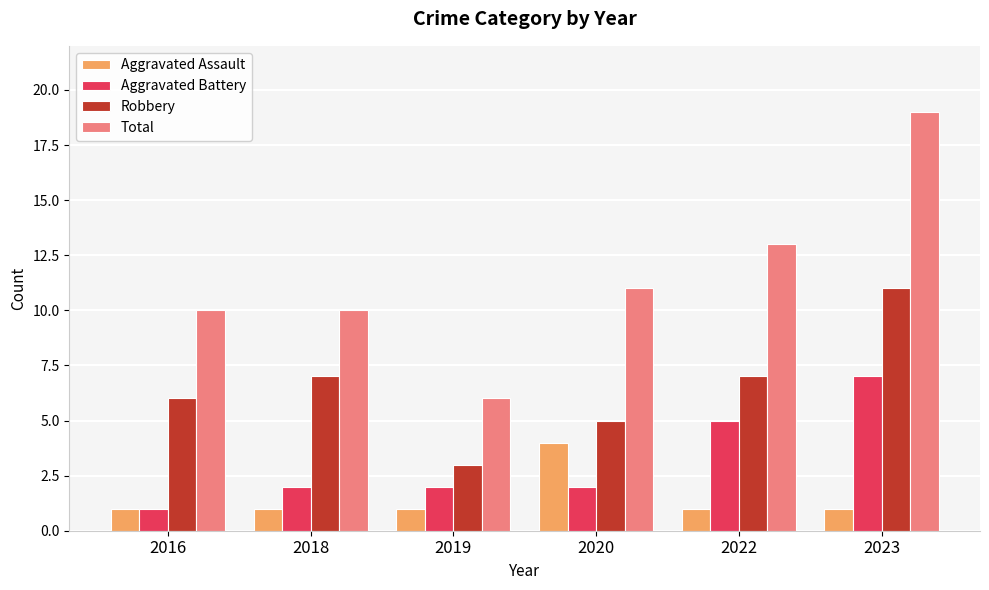

Which label corresponds to the largest value in the chart?

2023